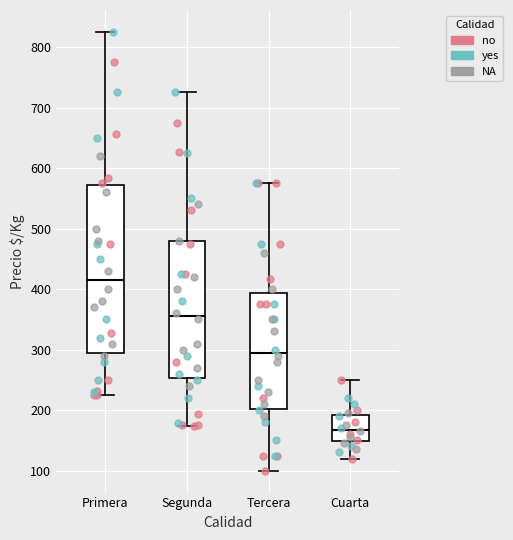

Which box is the tallest, from its lower edge to its upper edge?

Primera